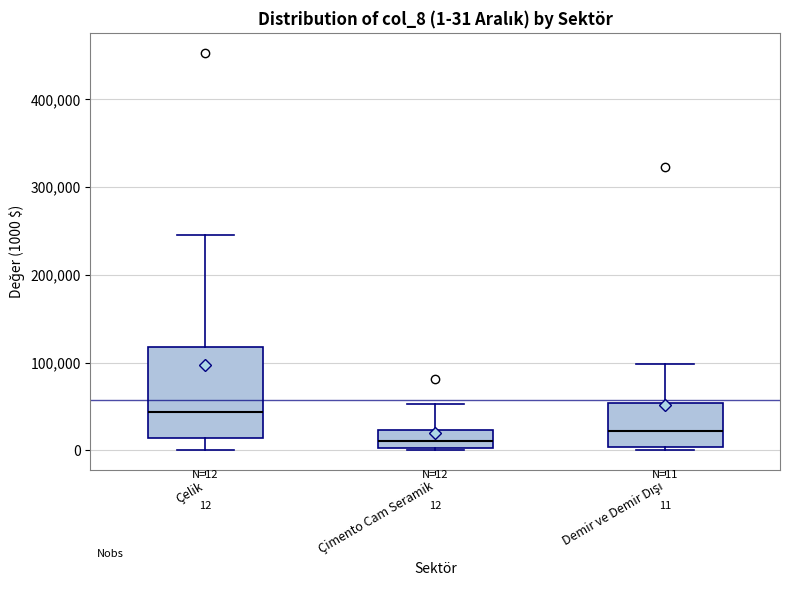

Which box has the lowest median line?

Çimento Cam Seramik